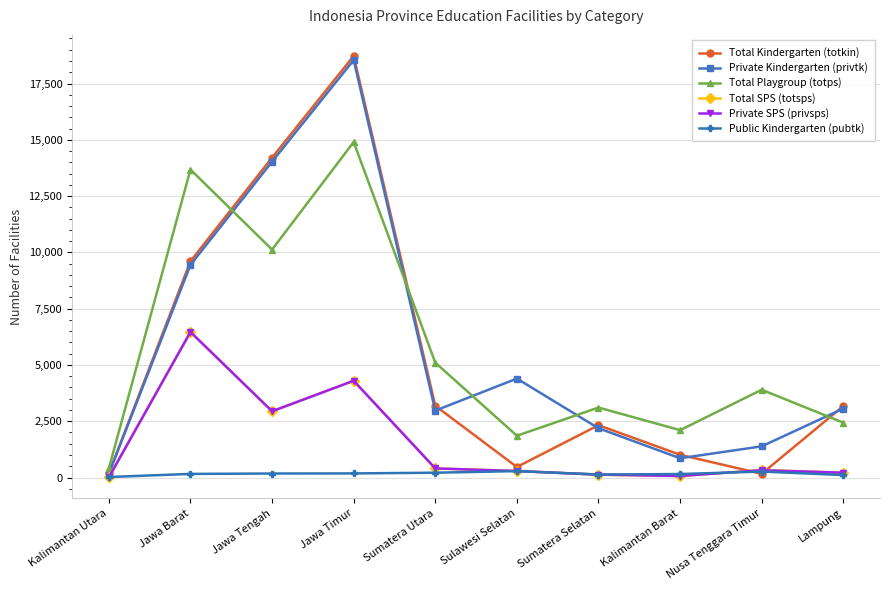

At which category does Total Playgroup (totps) reach its first local peak?

Jawa Barat